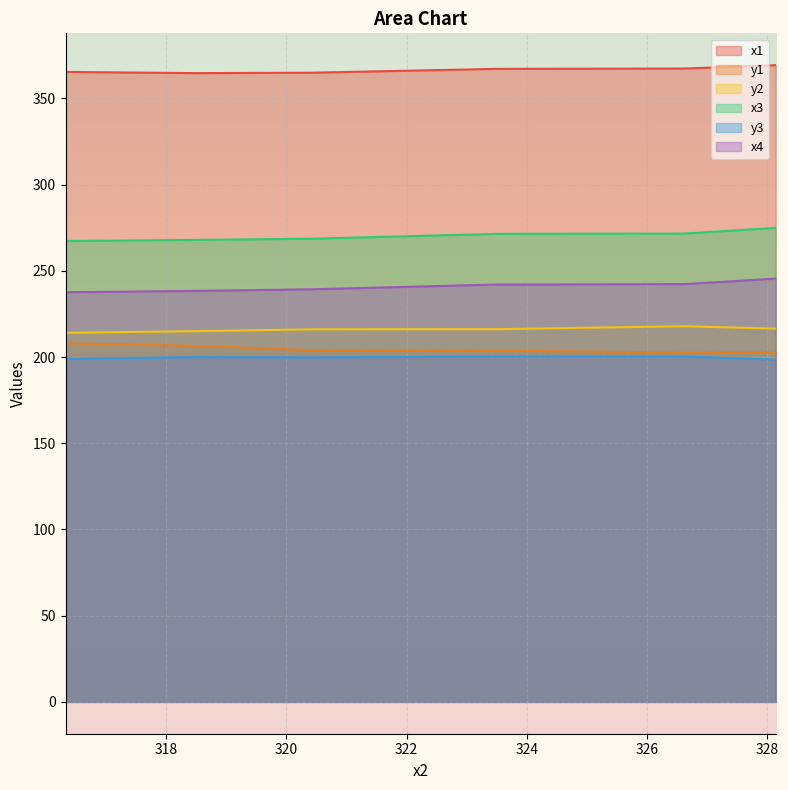

What is the label of the 5th point from the right?

318.4895324707031